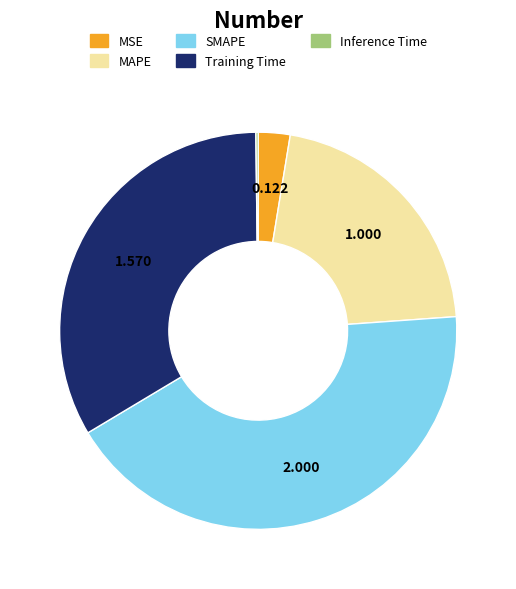

Which slice is the largest?

SMAPE